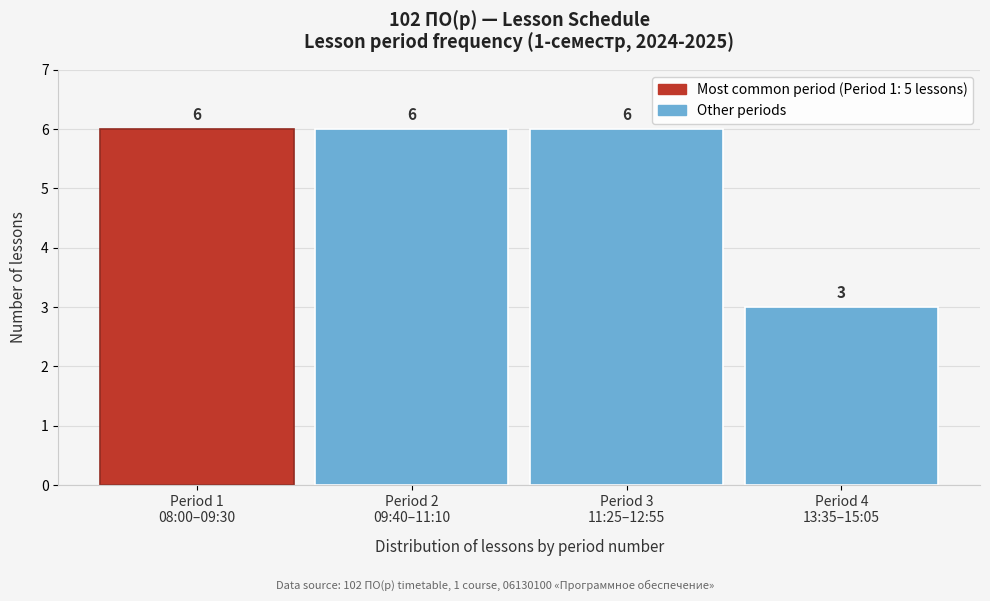

Reading left to right, list all the values displayed in this chart.

6	6	6	3